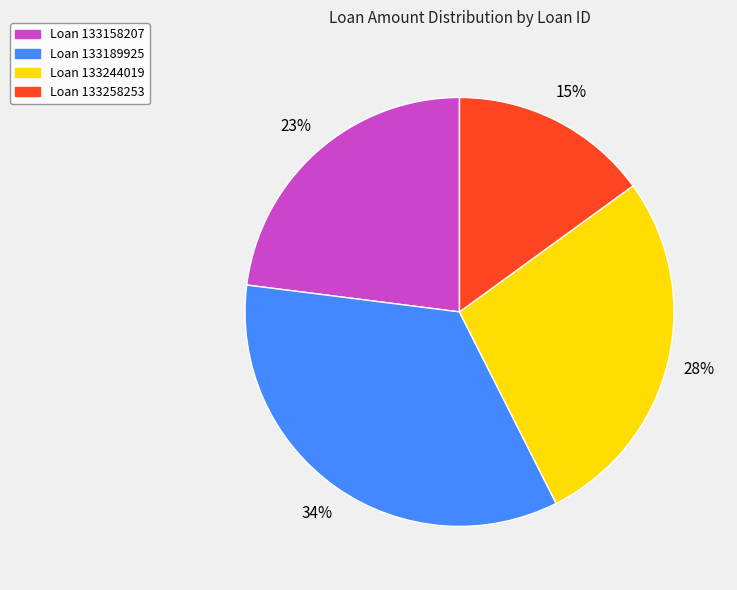

To the nearest percent, what is the difference between the largest and smallest slice percentages?

19%